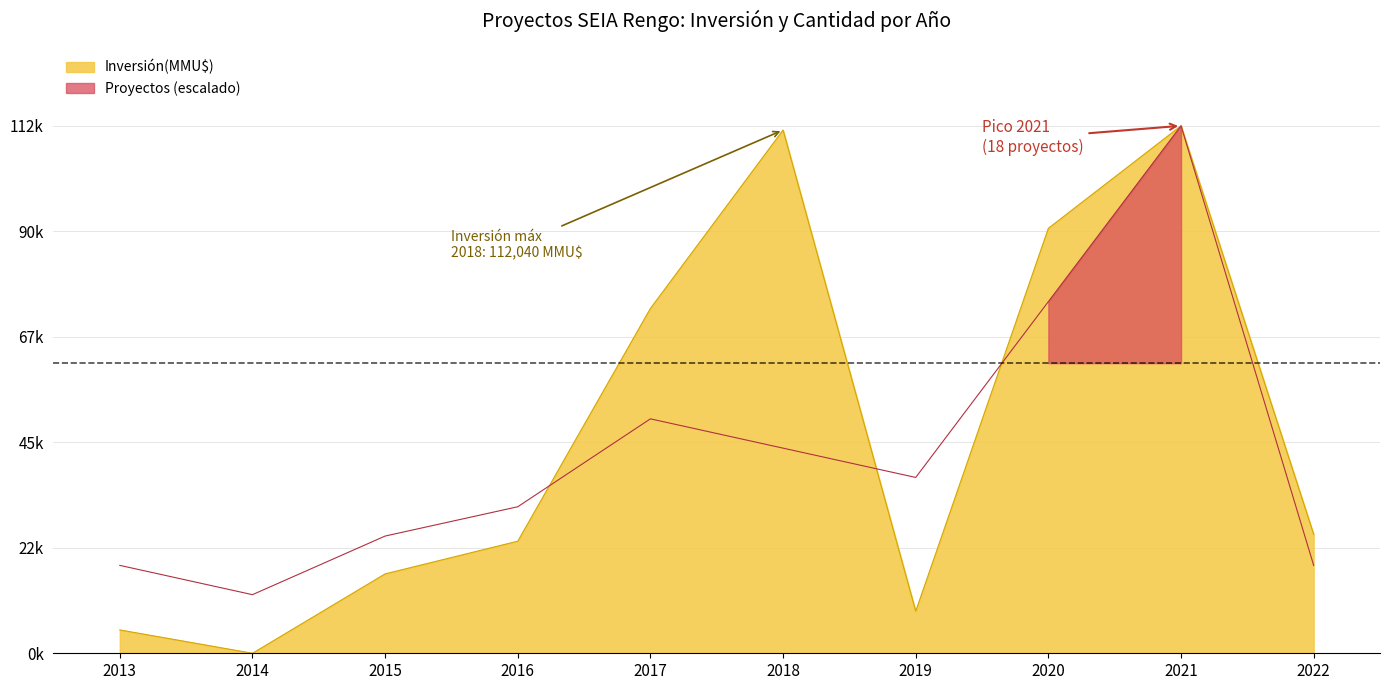

Reading left to right, transcribe all the data shown in this chart.

Count: 18824.7	12549.8	25099.6	31374.4	50199.1	43924.2	37649.3	75298.7	112948.0	18824.7
Inversión(MMU$): 5000.0	0.0	17000.0	24000.0	73837.0	112040.0	9000.0	91000.0	112948.0	25466.0